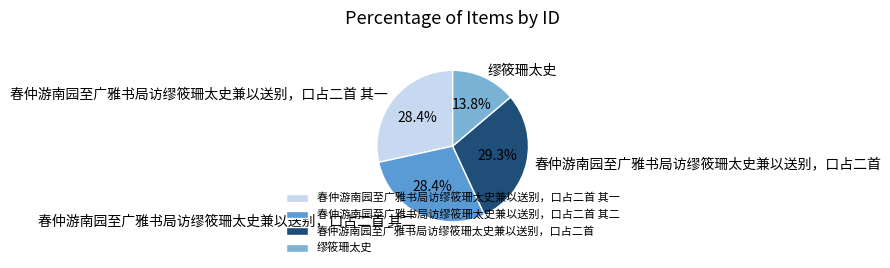

Which slice is the largest?

春仲游南园至广雅书局访缪筱珊太史兼以送别，口占二首